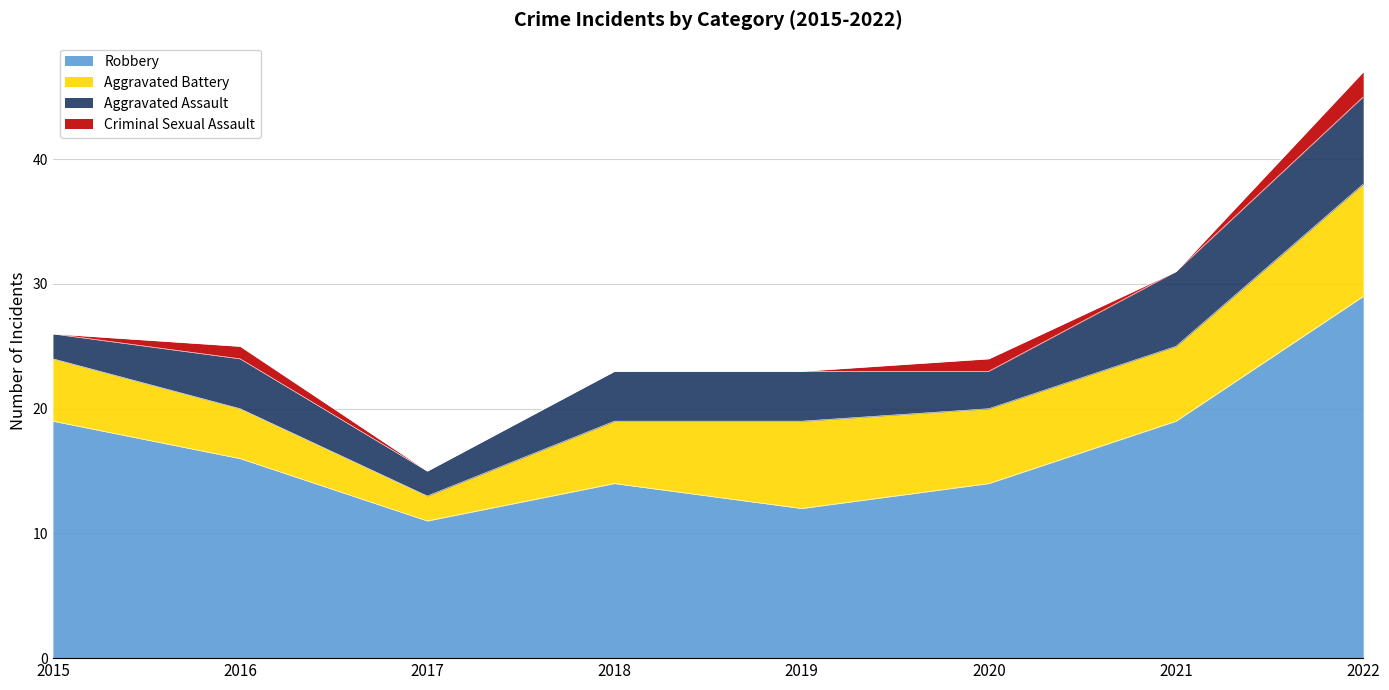

Which series has the largest range (max minus min)?

Robbery